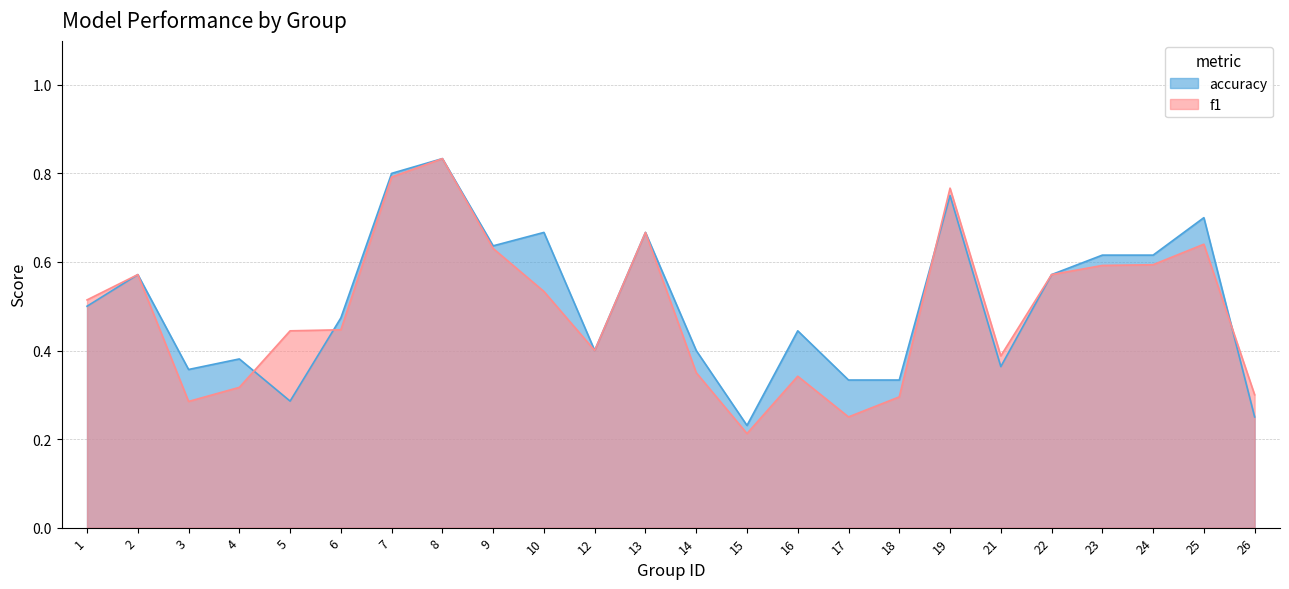

Reading right to left, extract all data points from this chart.

f1: 0.3	0.6	0.6	0.6	0.6	0.4	0.8	0.3	0.2	0.3	0.2	0.3	0.7	0.4	0.5	0.6	0.8	0.8	0.4	0.4	0.3	0.3	0.6	0.5
accuracy: 0.2	0.7	0.6	0.6	0.6	0.4	0.8	0.3	0.3	0.4	0.2	0.4	0.7	0.4	0.7	0.6	0.8	0.8	0.5	0.3	0.4	0.4	0.6	0.5